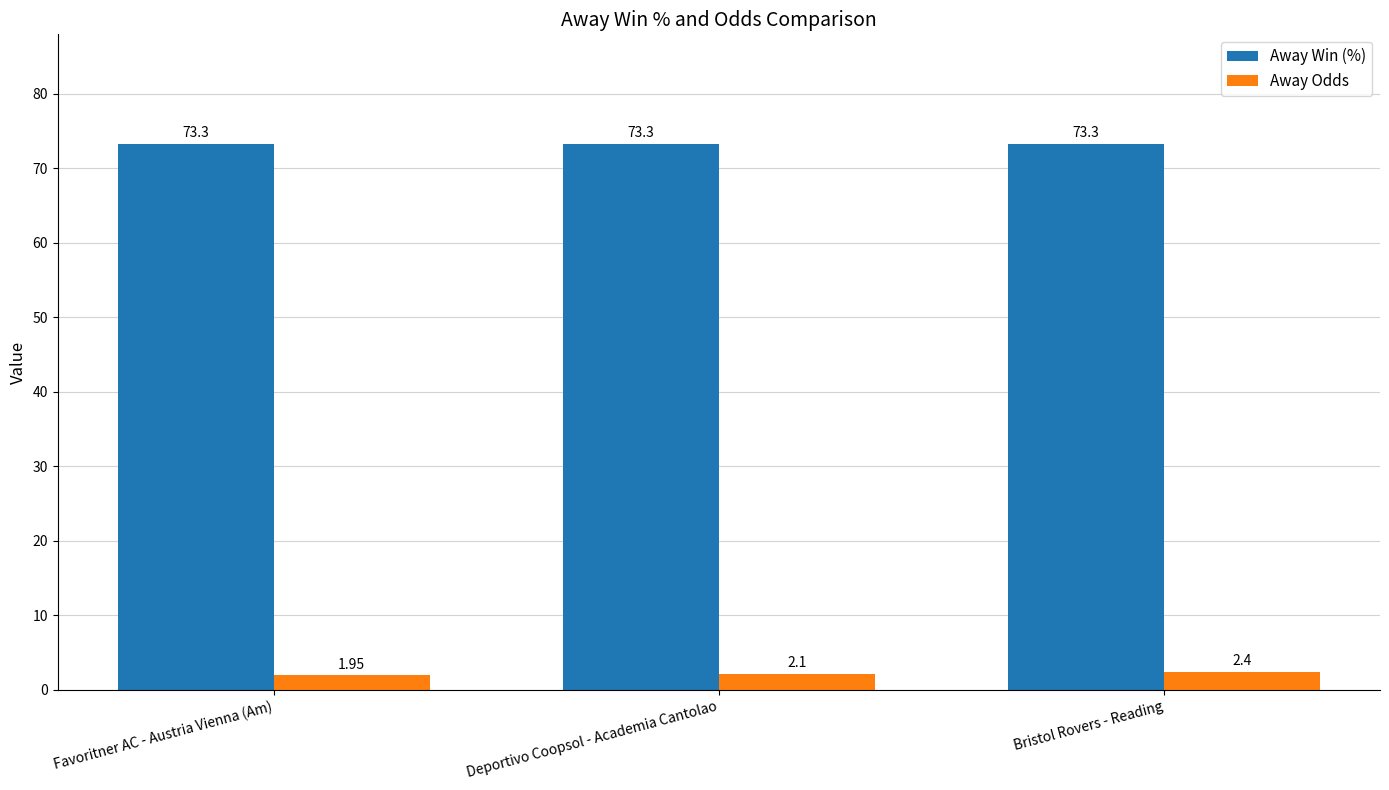

At which label is Away Odds closest to 2?

Favoritner AC - Austria Vienna (Am)